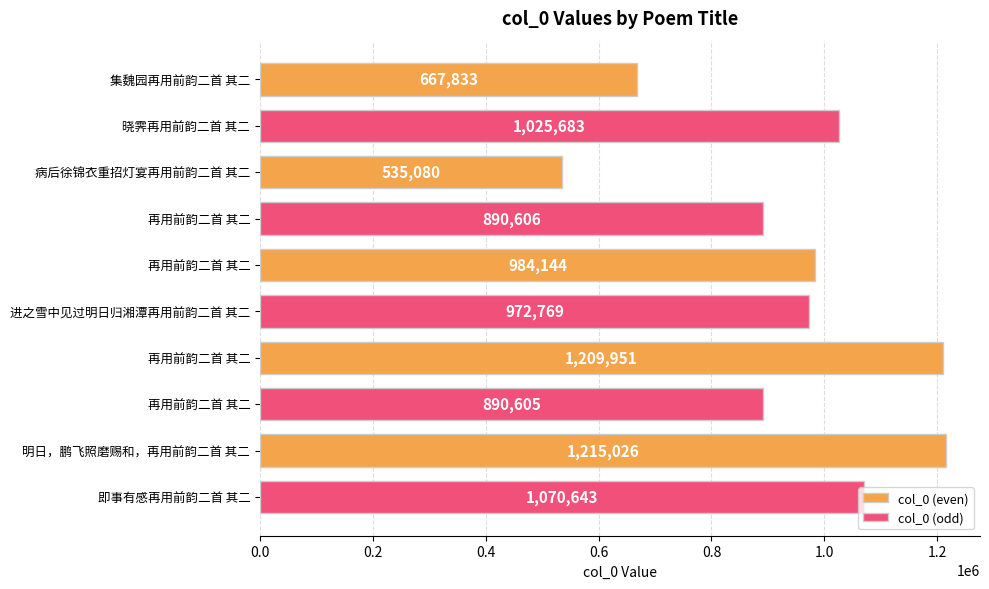

List the series in order of their overall mean, lowest first.

col_0 (even), col_0 (odd)